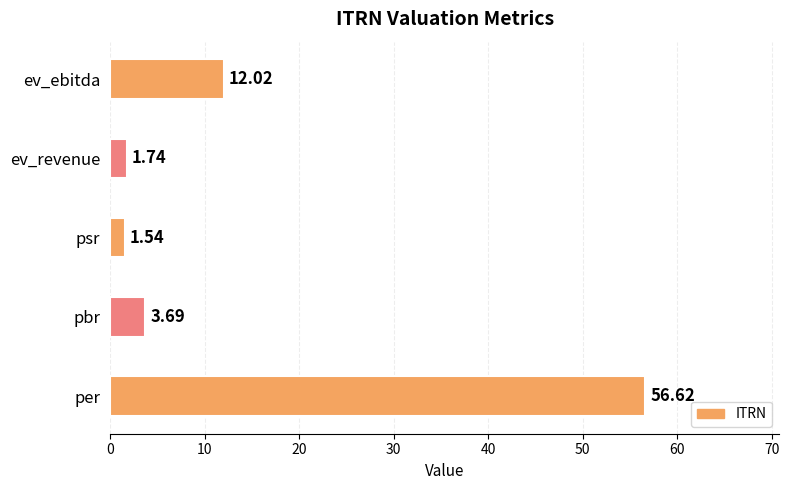

How many values are below 3?

2